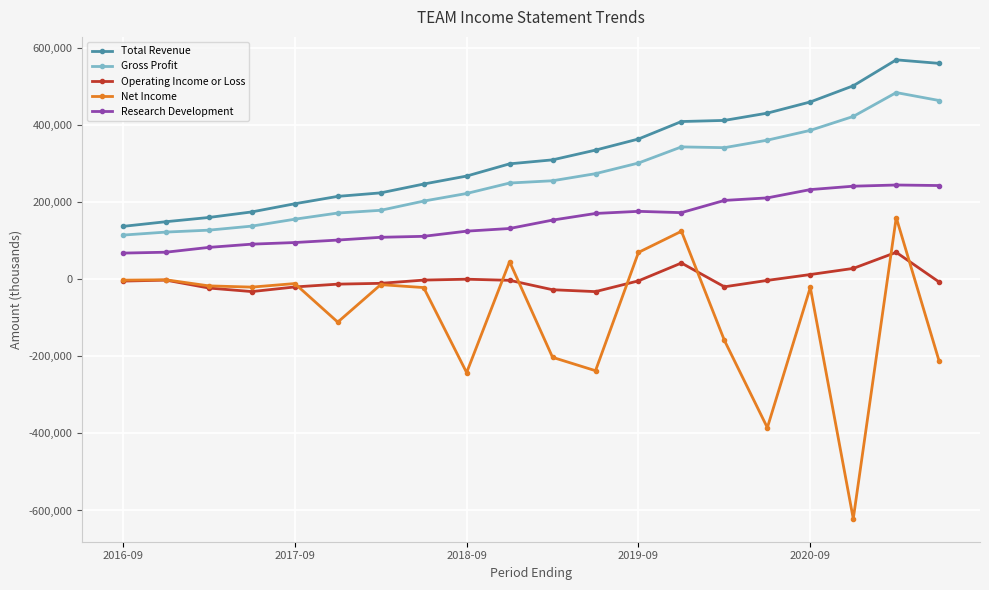

What is the value of the Net Income point at the 18th from the left?

-621500